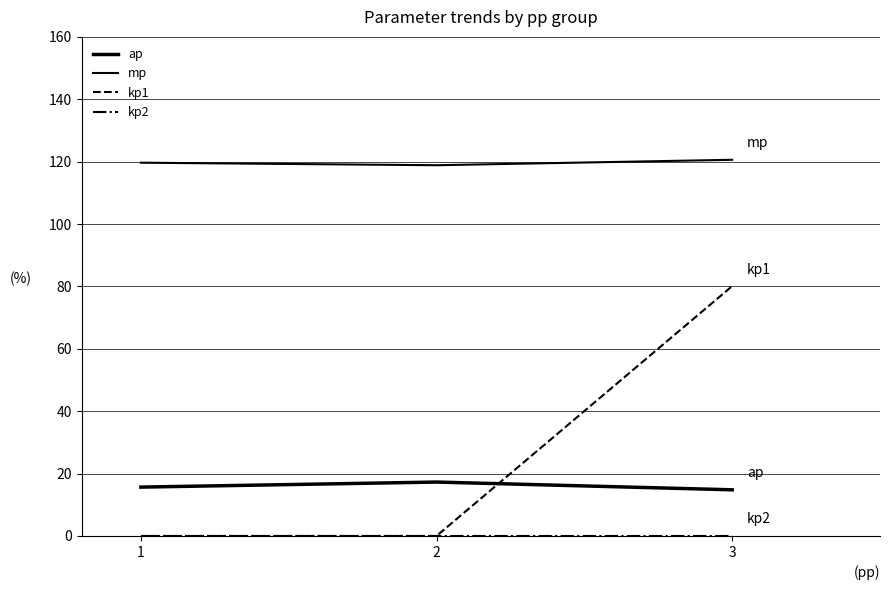

At which category is the sum across all series the highest?

3